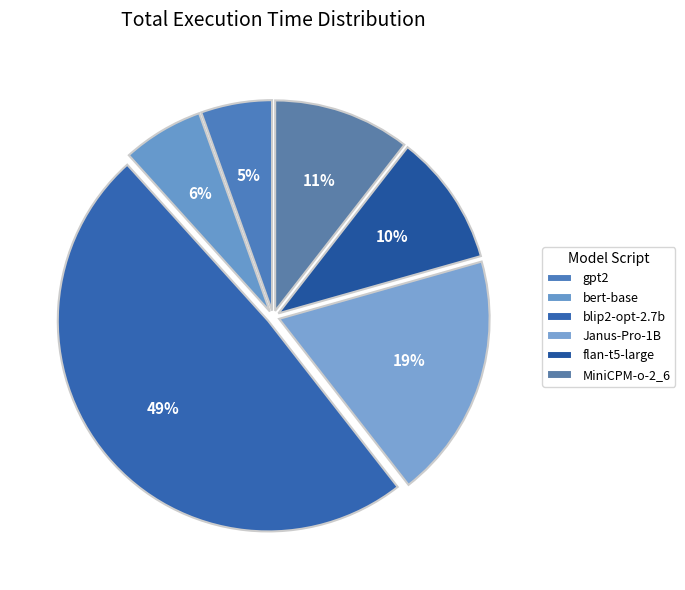

How many slices are in this pie chart?

6